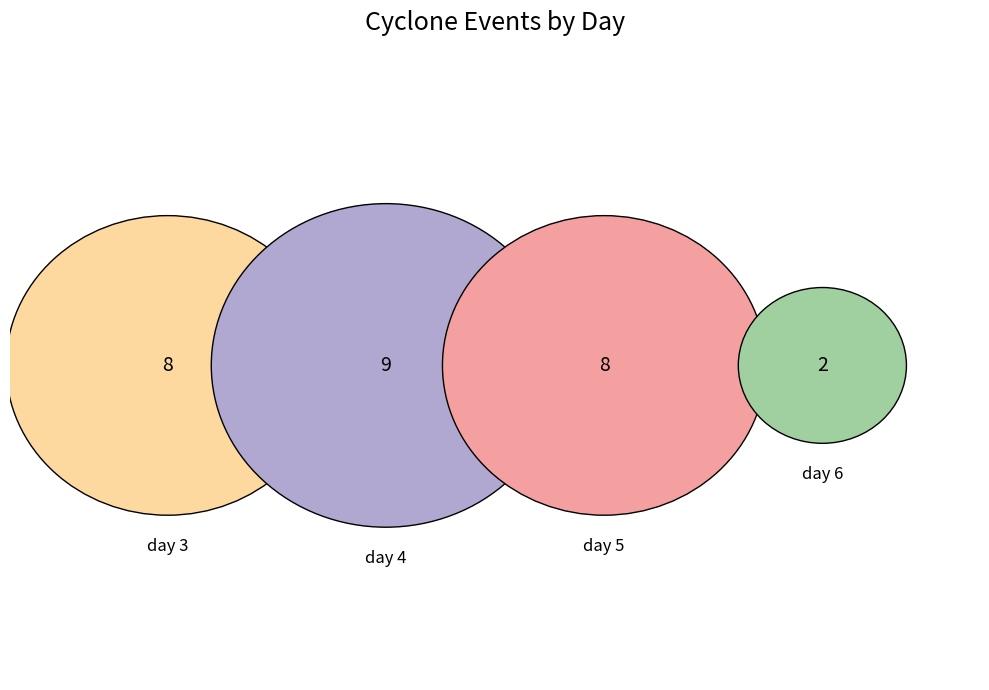

Is there a majority slice in this chart?

No